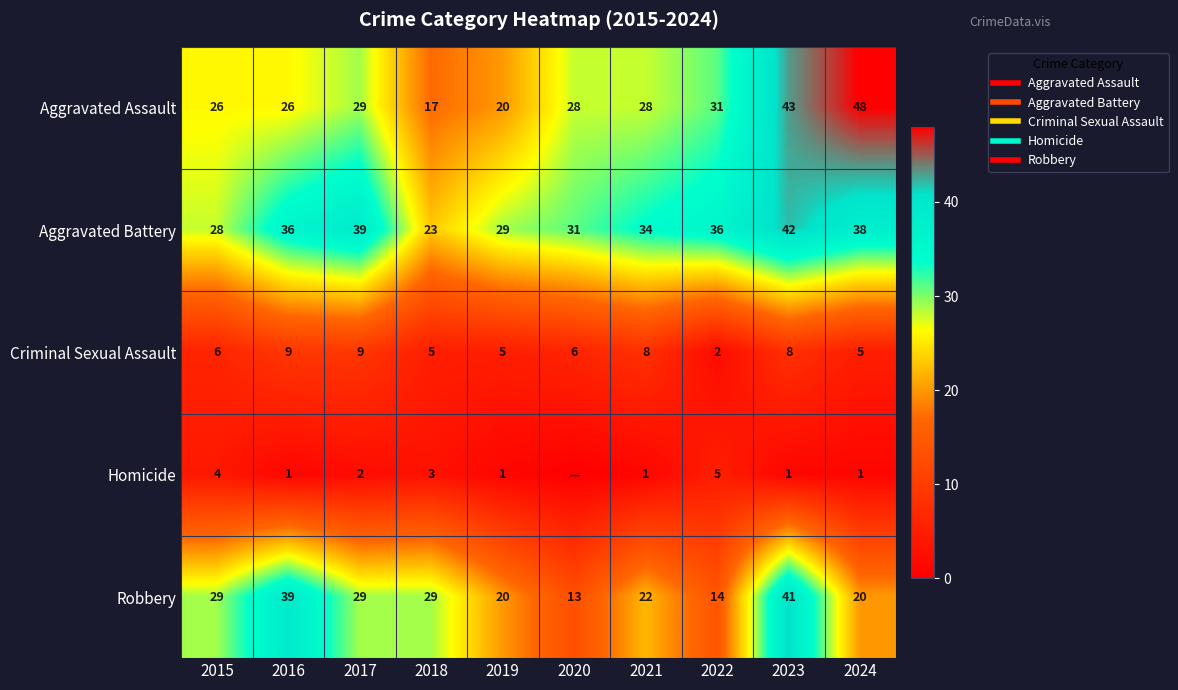

What is the difference between the highest and lowest values at 2023?

42